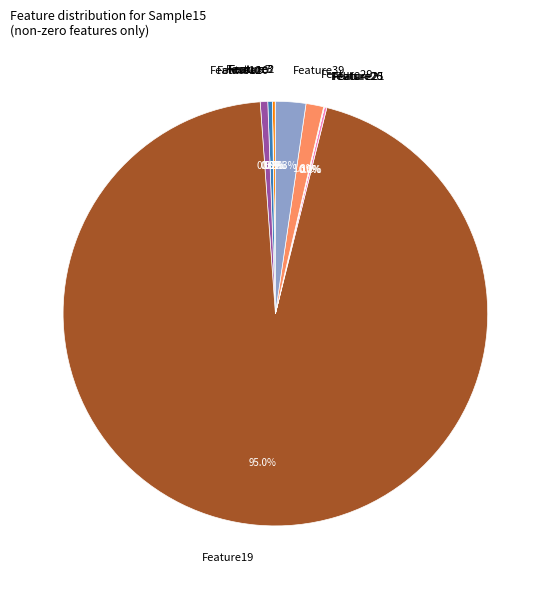

To the nearest percent, what is the average slice percentage?

9%